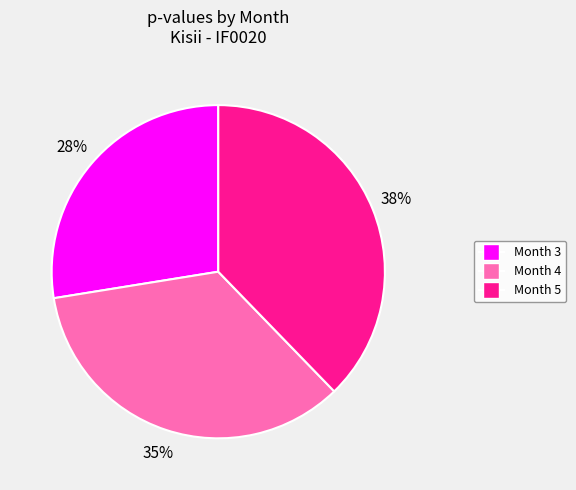

To the nearest percent, what is the combined percentage of Month 3 and Month 4?

62%